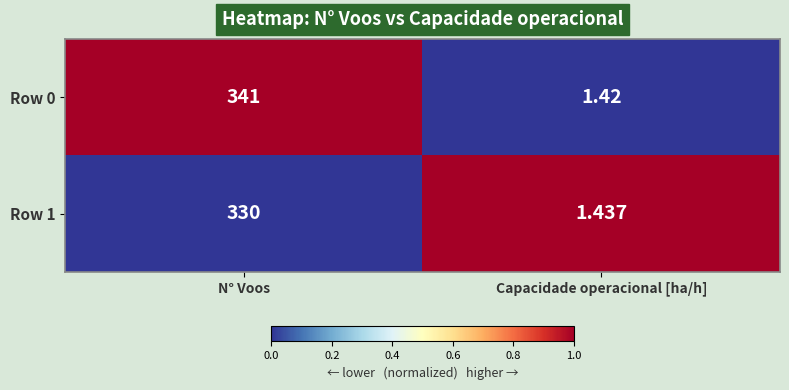

Is the value of Row 1 at N° Voos greater than the value of Row 0 at Capacidade operacional [ha/h]?

Yes